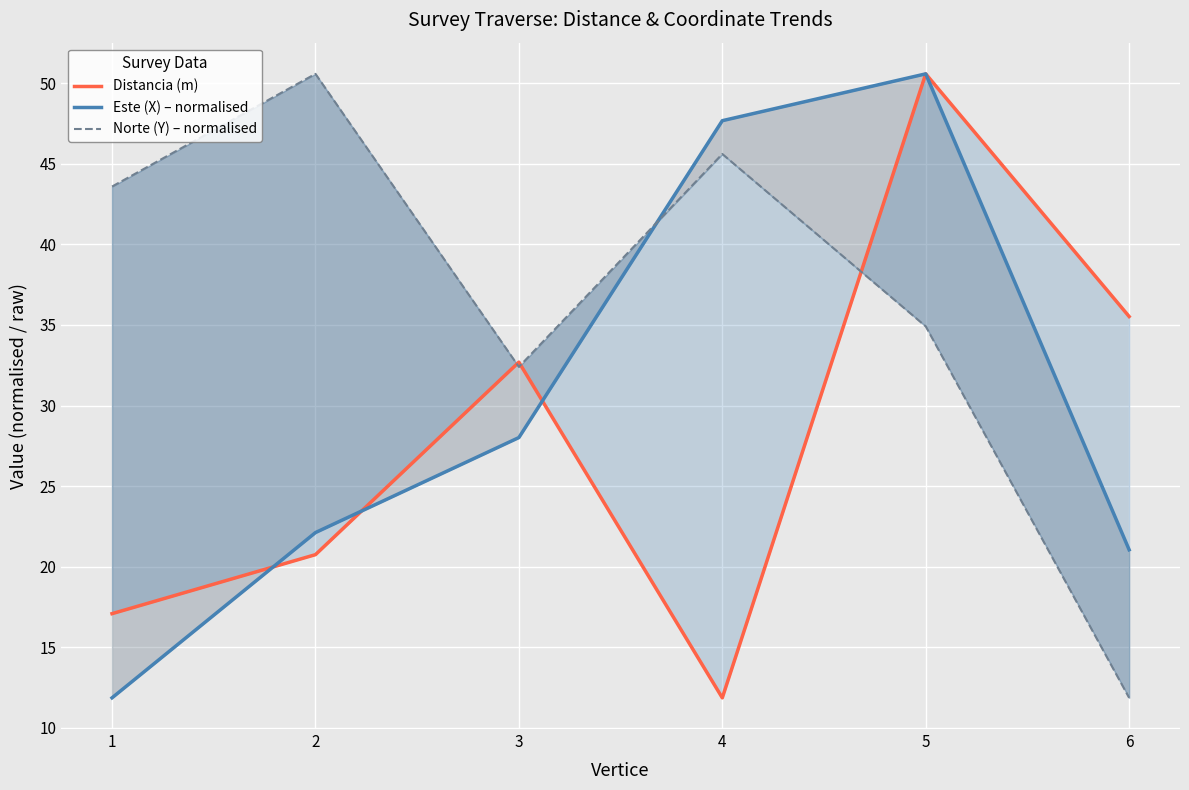

What is the value of the Norte (Y) – normalised point at the 5th from the left?

34.9